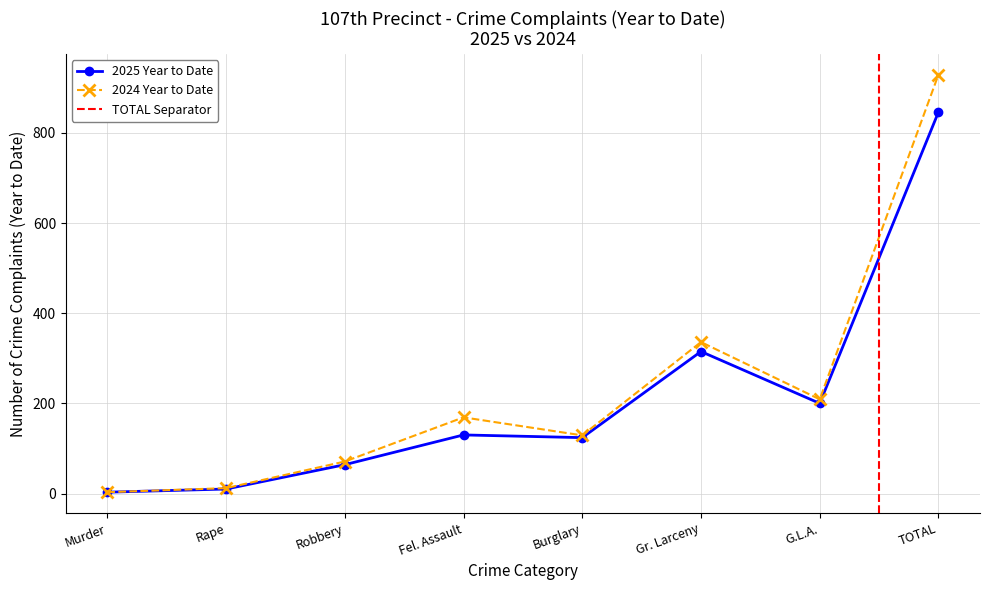

Rank the series at Robbery from lowest to highest value.

2025 Year to Date, 2024 Year to Date